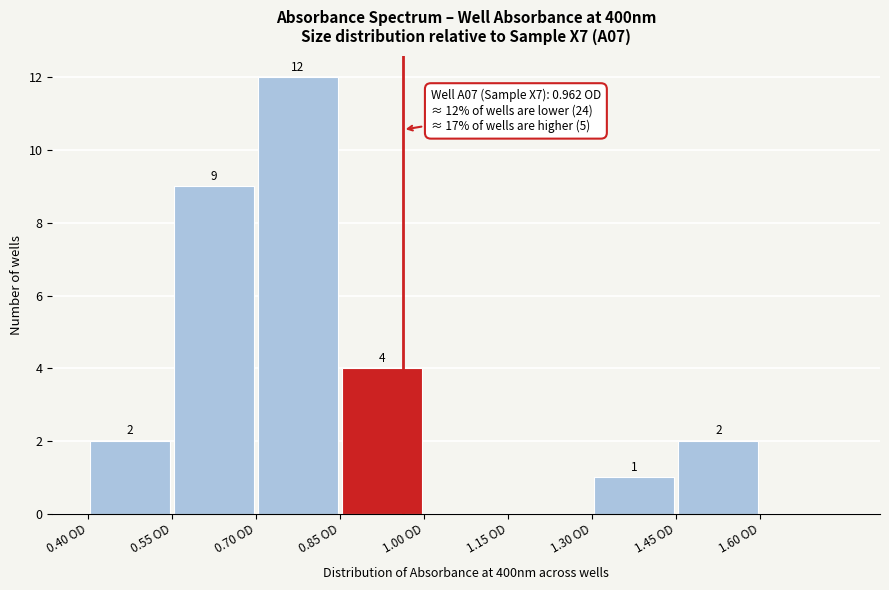

Over which range of the x-axis is the bar tallest?

0.70 to 0.85